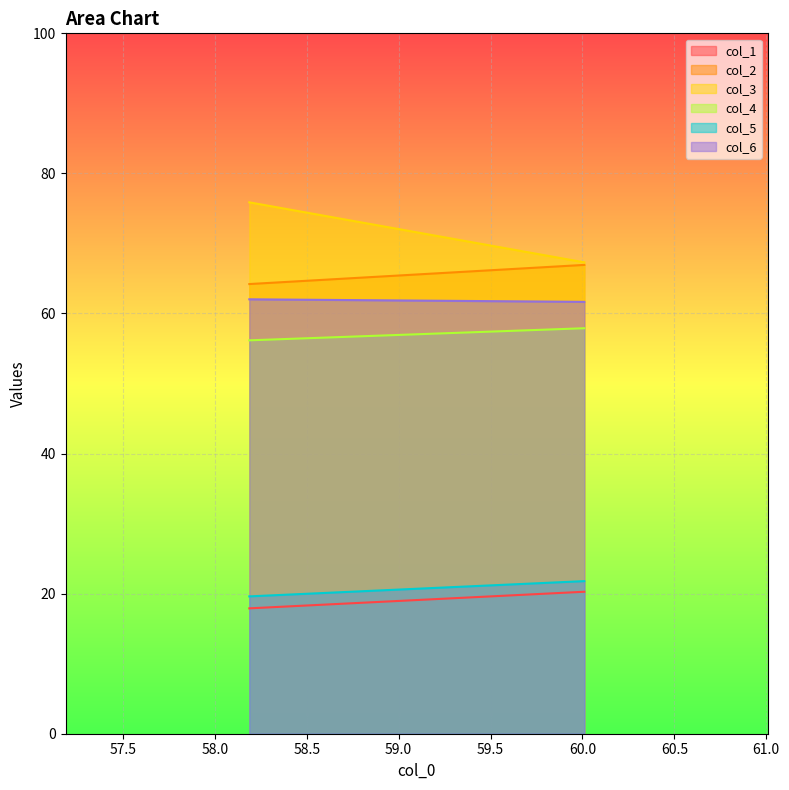

Where does the col_6 series first go above 62?

58.1875